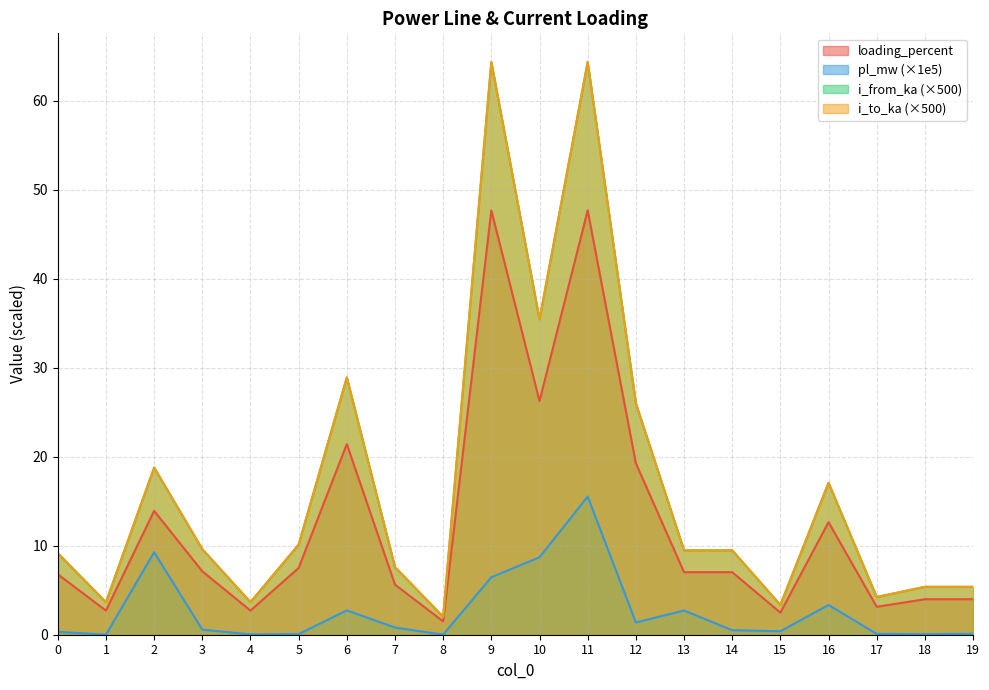

At how many categories does at least one series exceed 20?

5